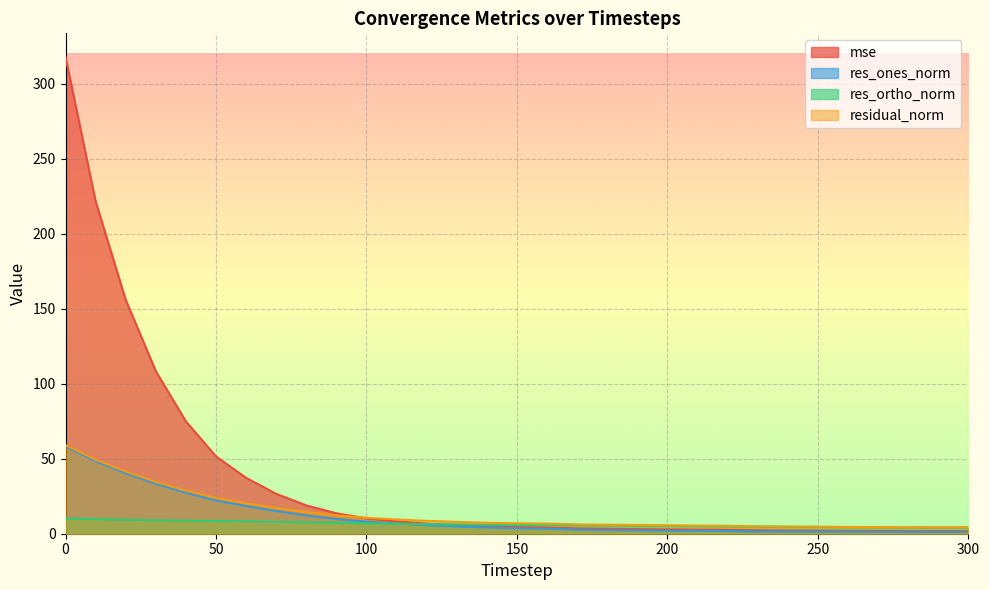

Which category has the lowest value in the res_ones_norm series?

280